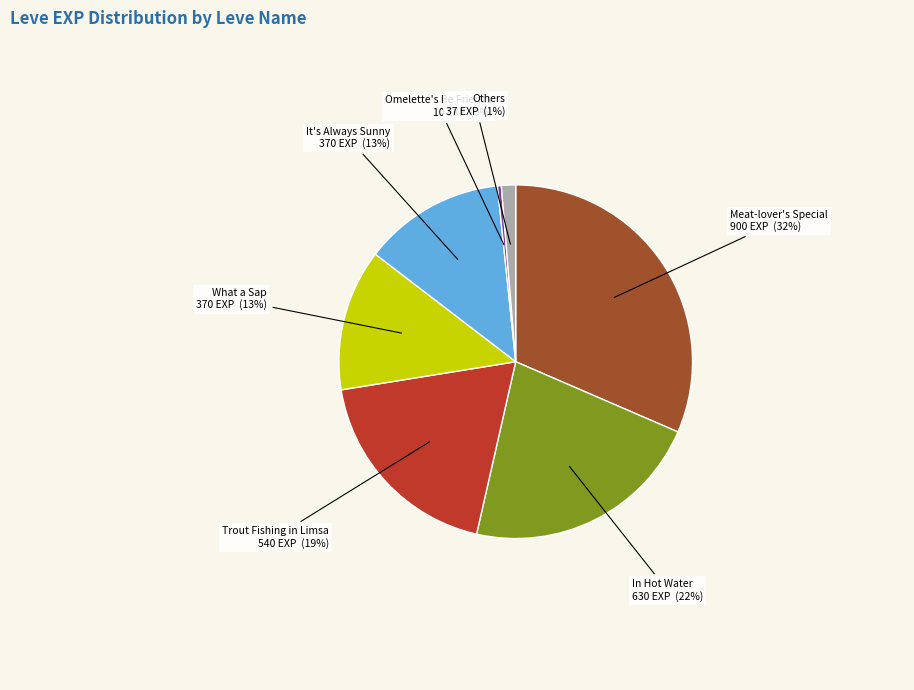

To the nearest percent, what is the average slice percentage?

14%